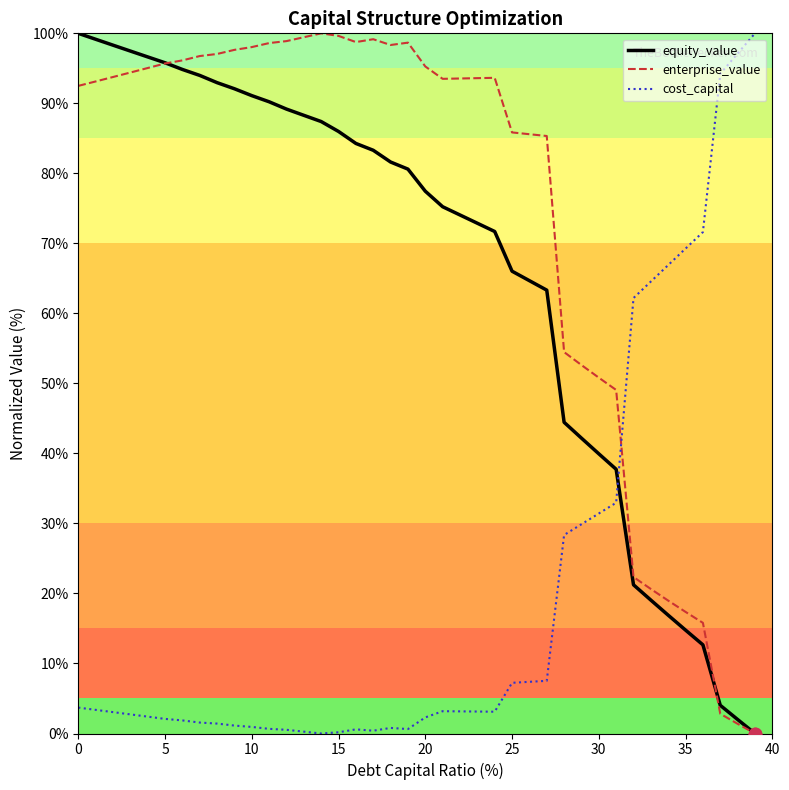

List the series in order of their overall mean, highest first.

enterprise_value, equity_value, cost_capital